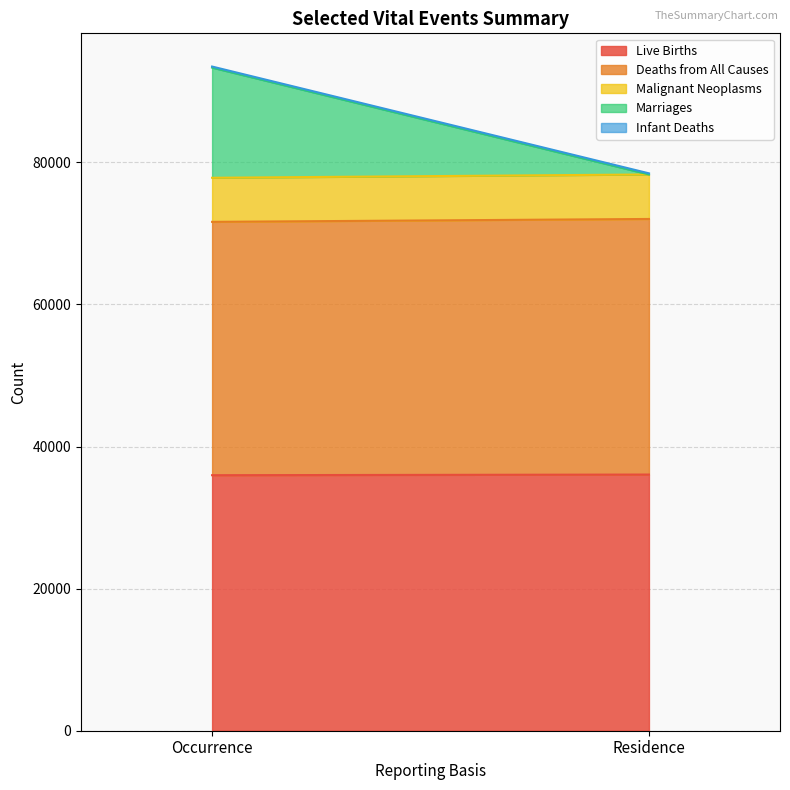

Reading right to left, list all the values displayed in this chart.

Live Births: 36058	35966
Deaths from All Causes: 35975	35659
Malignant Neoplasms: 6265	6205
Marriages: 0	15508
Infant Deaths: 158	149